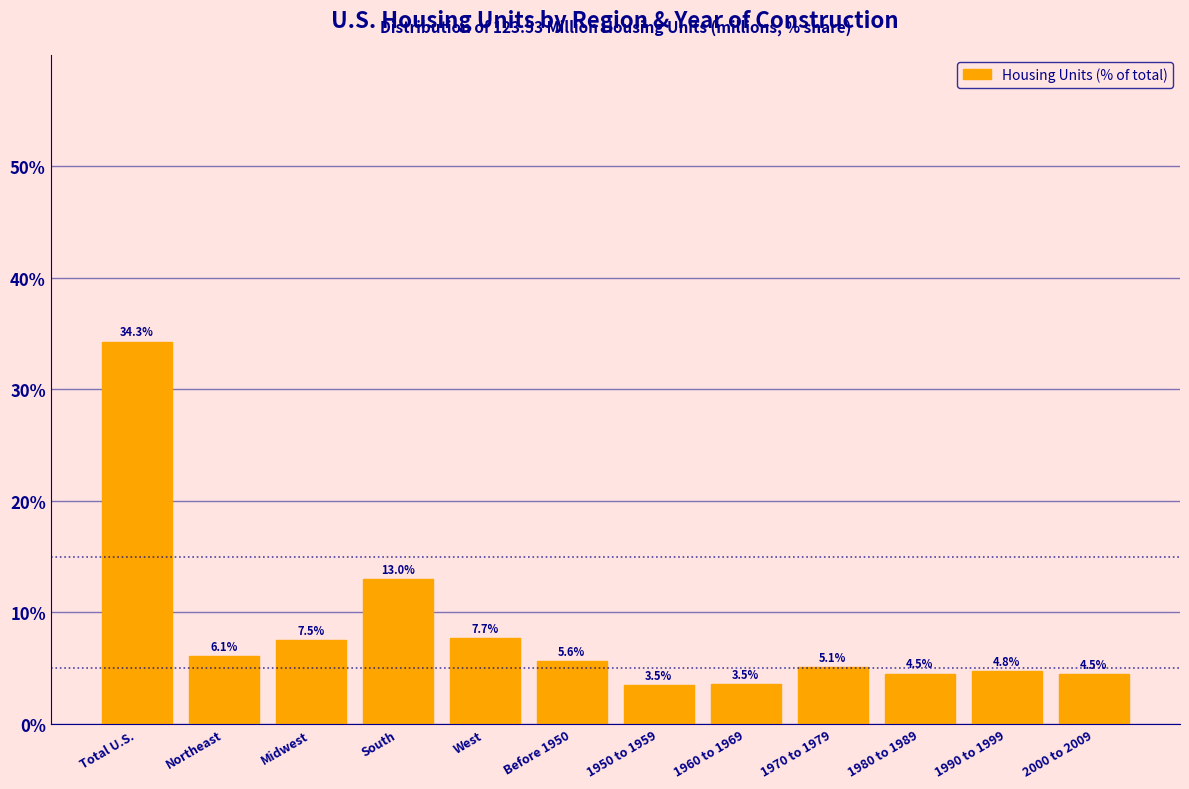

Reading left to right, list all the values displayed in this chart.

Total U.S.=34.3	Northeast=6.1	Midwest=7.5	South=13.0	West=7.7	Before 1950=5.6	1950 to 1959=3.5	1960 to 1969=3.5	1970 to 1979=5.1	1980 to 1989=4.5	1990 to 1999=4.8	2000 to 2009=4.5